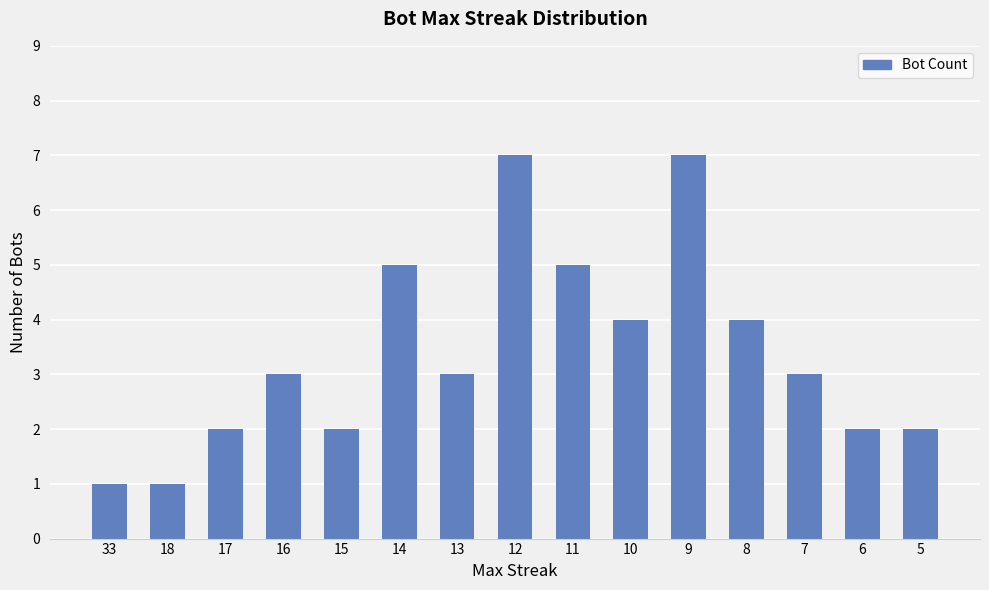

The chart shows a value of 2 at 33. True or false?

False